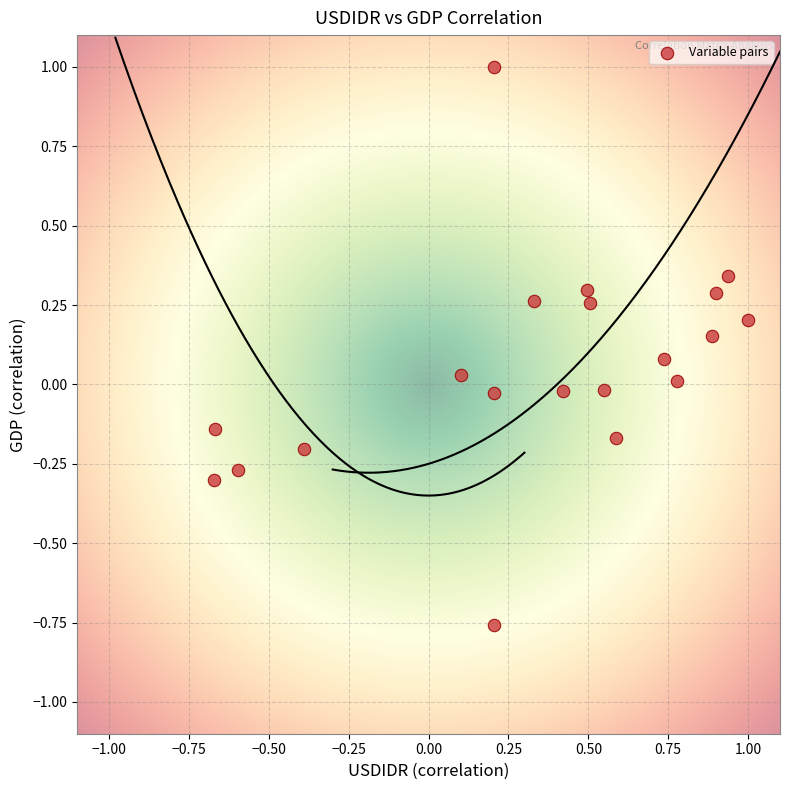

What is the range of Y values (max minus min)?

1.8